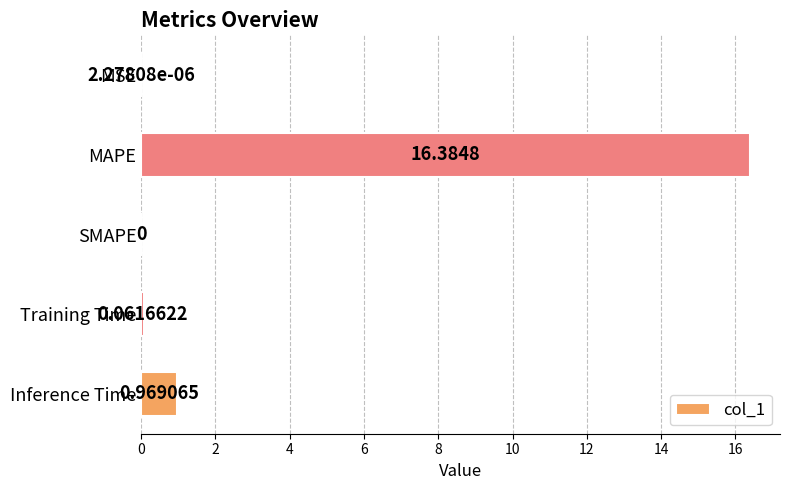

Where is the data nearest to the value 8?

Inference Time